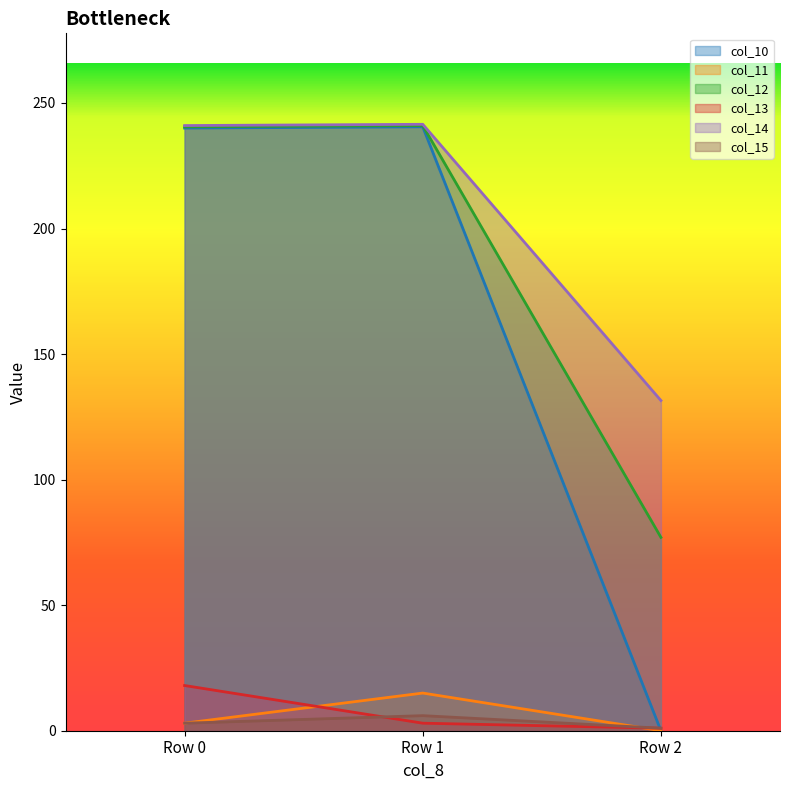

Is it true that col_13 equals 18.0 at Row 0?

True